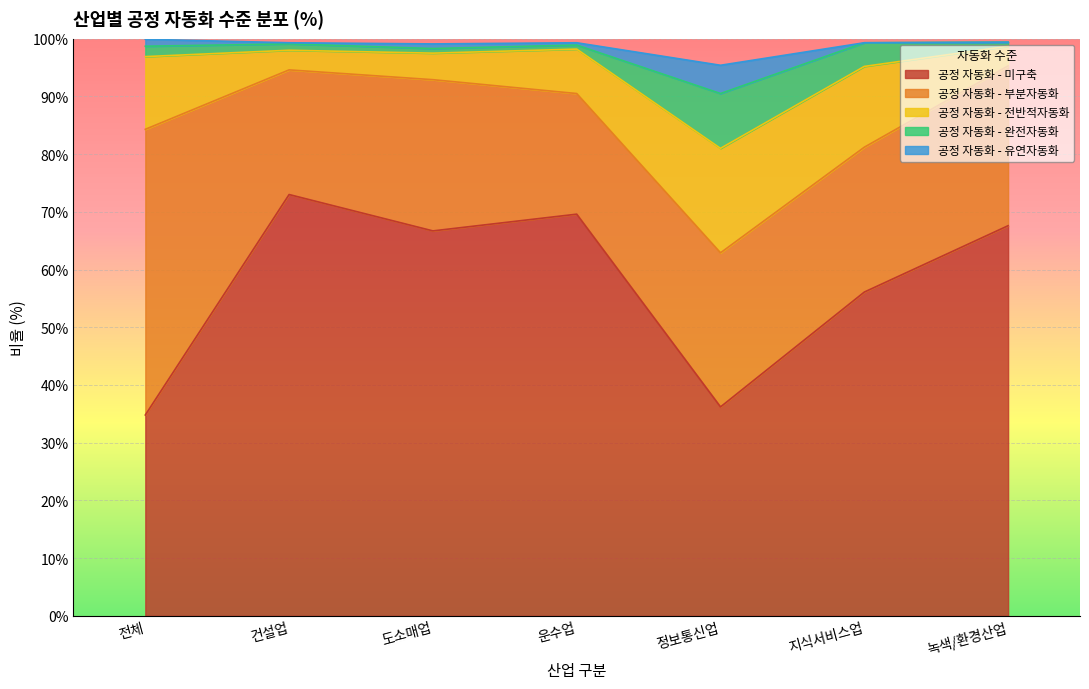

What is the average value of the 공정 자동화 - 전반적자동화 series?

9.1